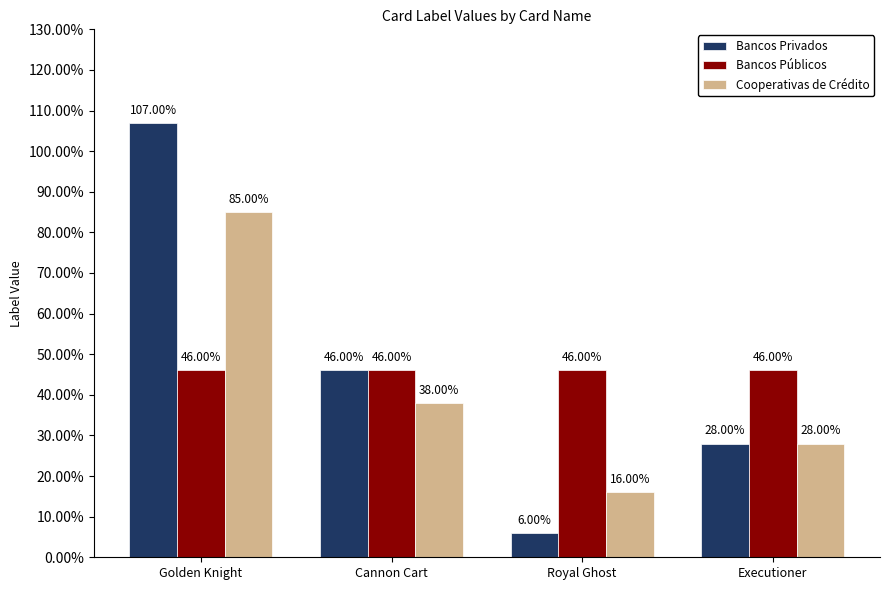

Which label corresponds to the largest value in the chart?

Golden Knight